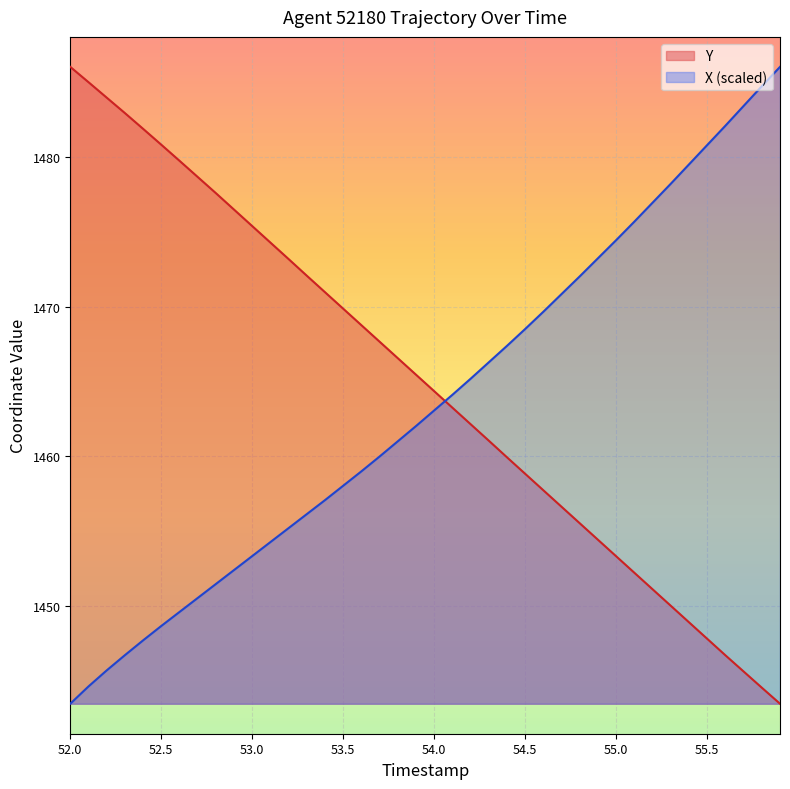

What is the lowest value of the X (scaled) series?

1443.5